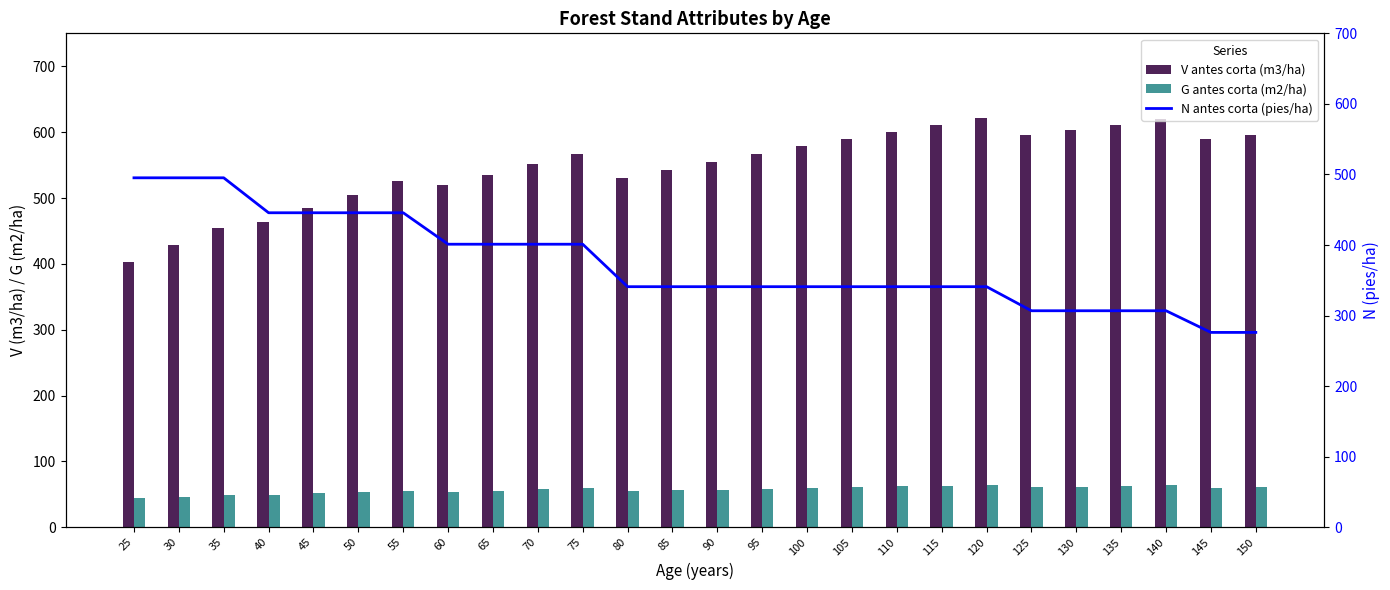

What is the total value across all series at 50?

1004.4